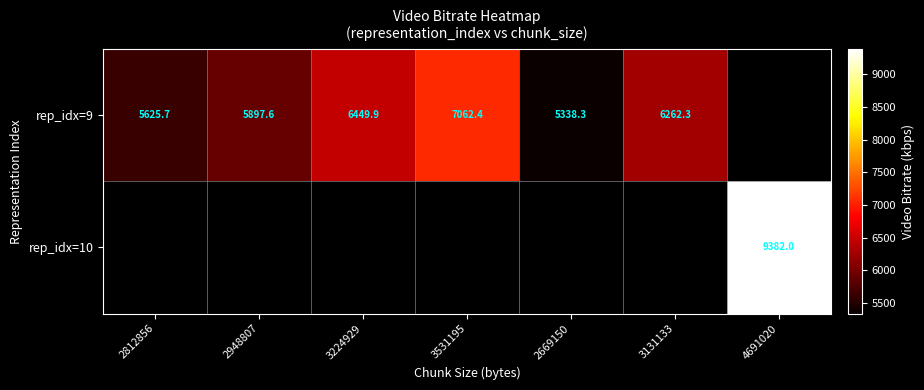

Which has a higher value, 3531195 or 2669150?

3531195